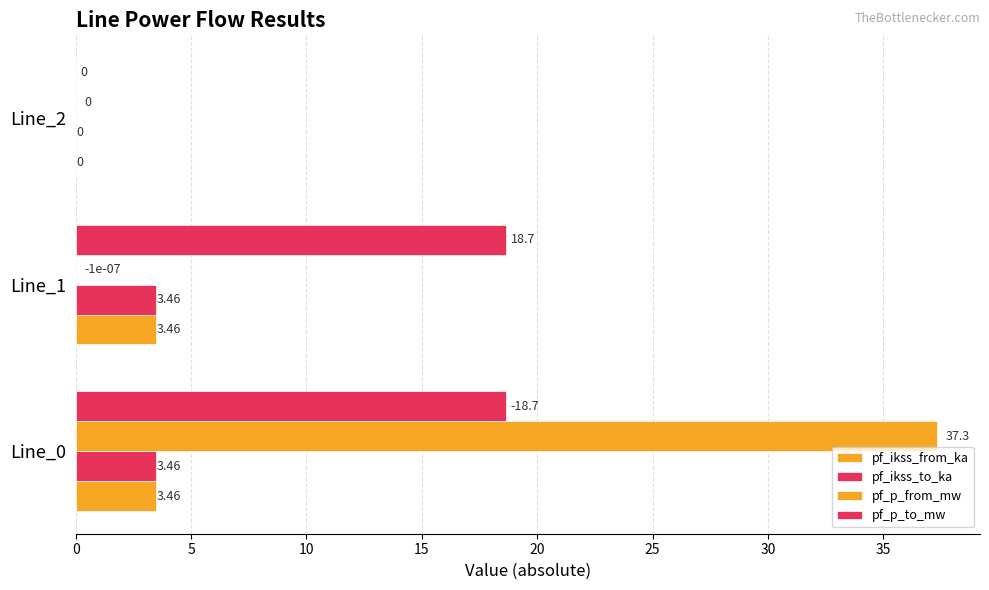

List the series in order of their peak value, lowest first.

pf_ikss_from_ka, pf_ikss_to_ka, pf_p_to_mw, pf_p_from_mw